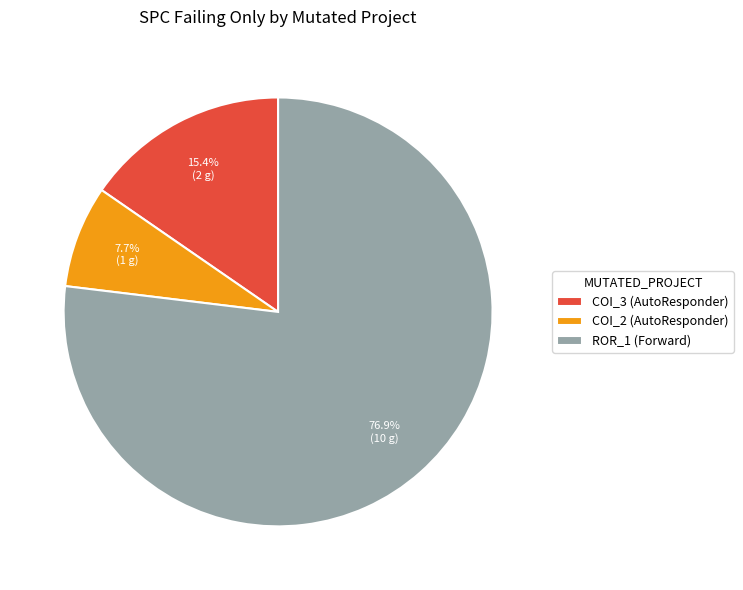

Approximately how many times larger is the value at ROR_1 (Forward) compared to COI_3 (AutoResponder)?

5.0